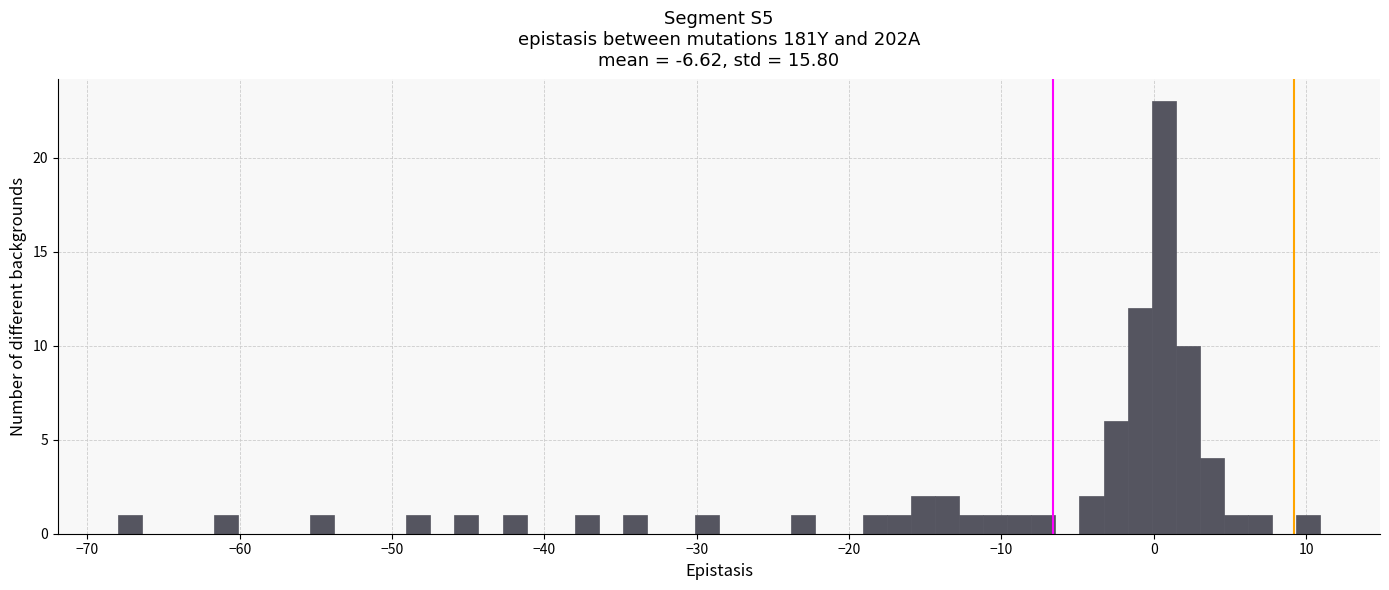

Read against the x-axis, roughly where is the centre of the tallest bar?

1